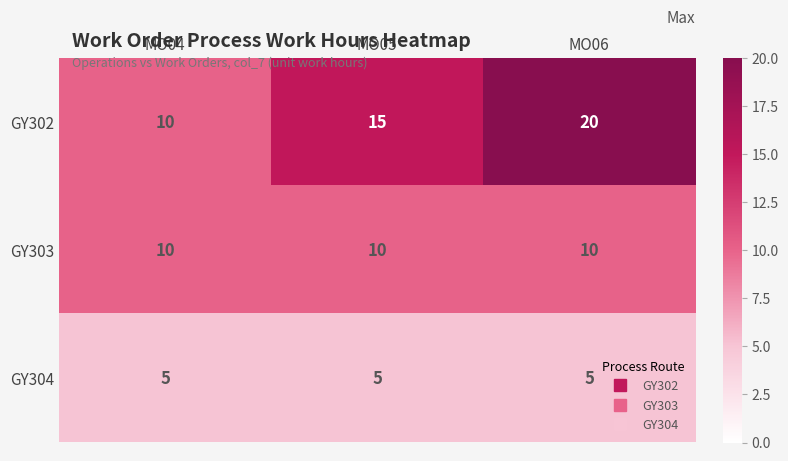

Rank the series by their average value, from lowest to highest.

GY304, GY303, GY302